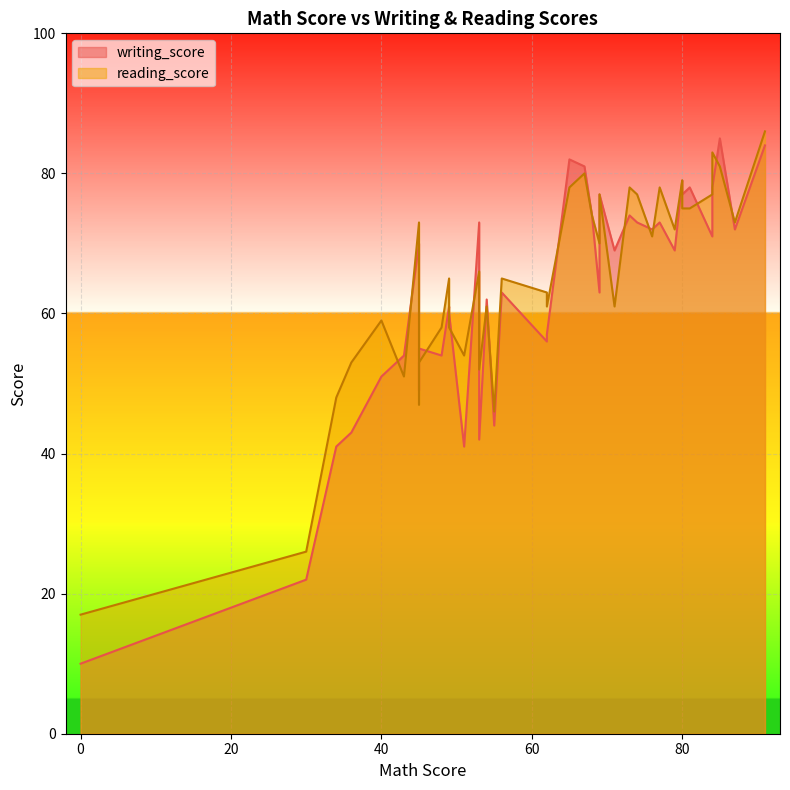

How many lines are shown in the chart?

2